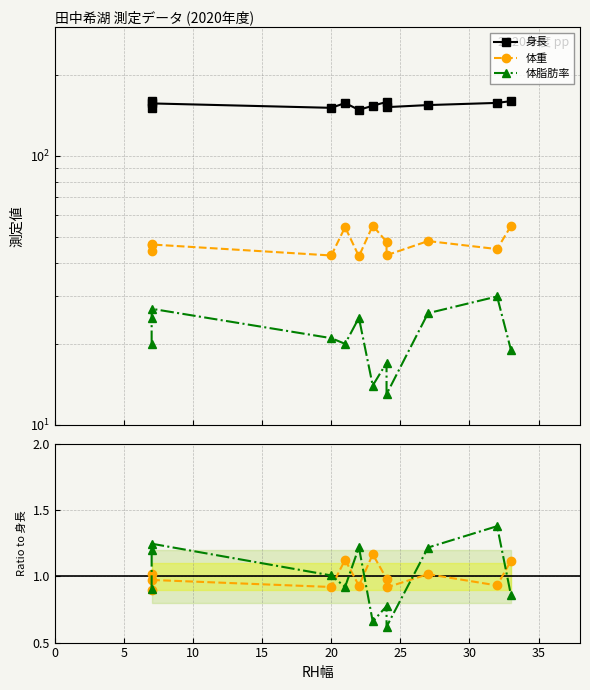

At how many categories does at least one series exceed 121?

12